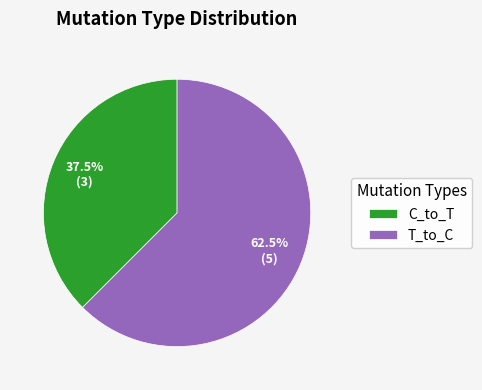

Which category has the biggest portion of the pie?

T_to_C